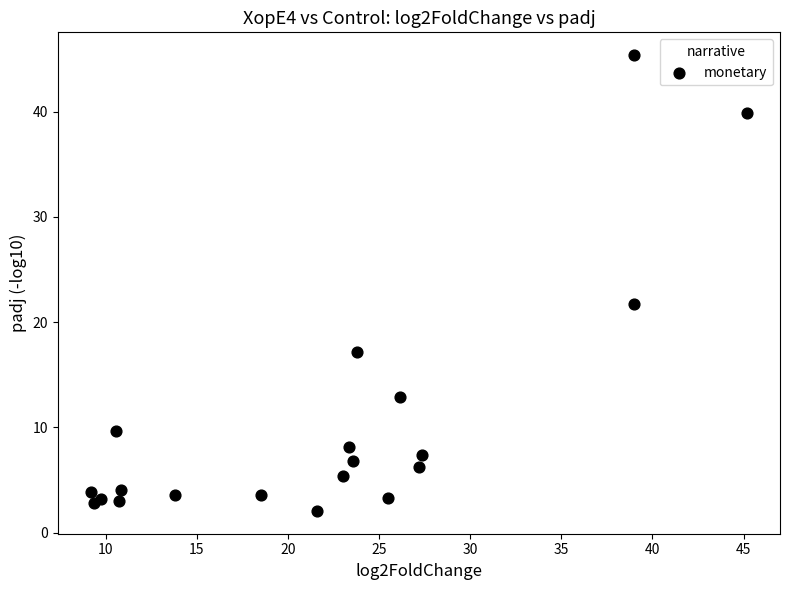

What Y value in the scatter plot is closest to 23?

21.7